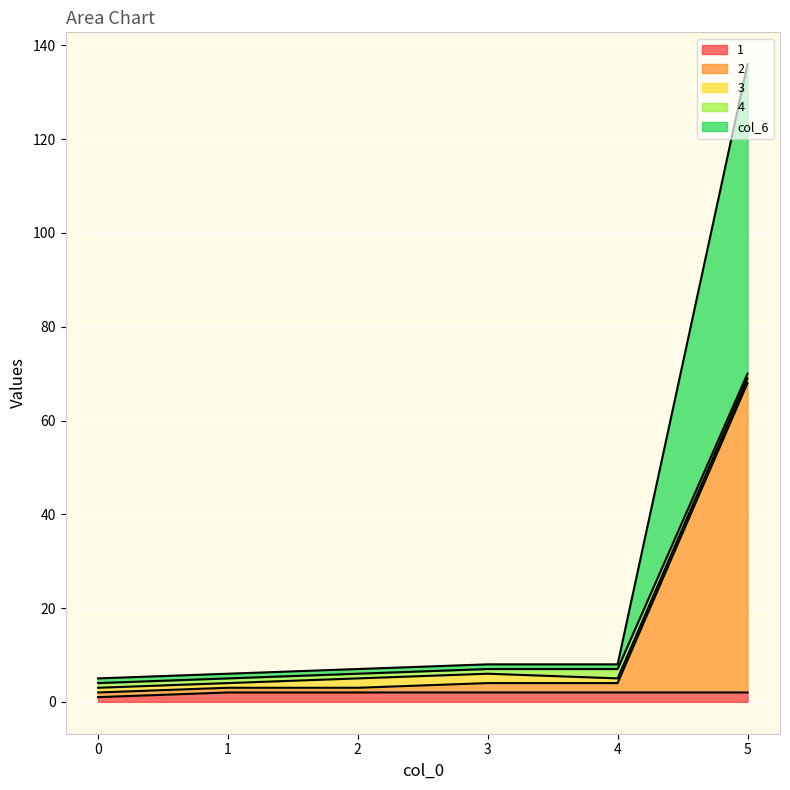

True or false: 2 and col_6 cross at least once.

False